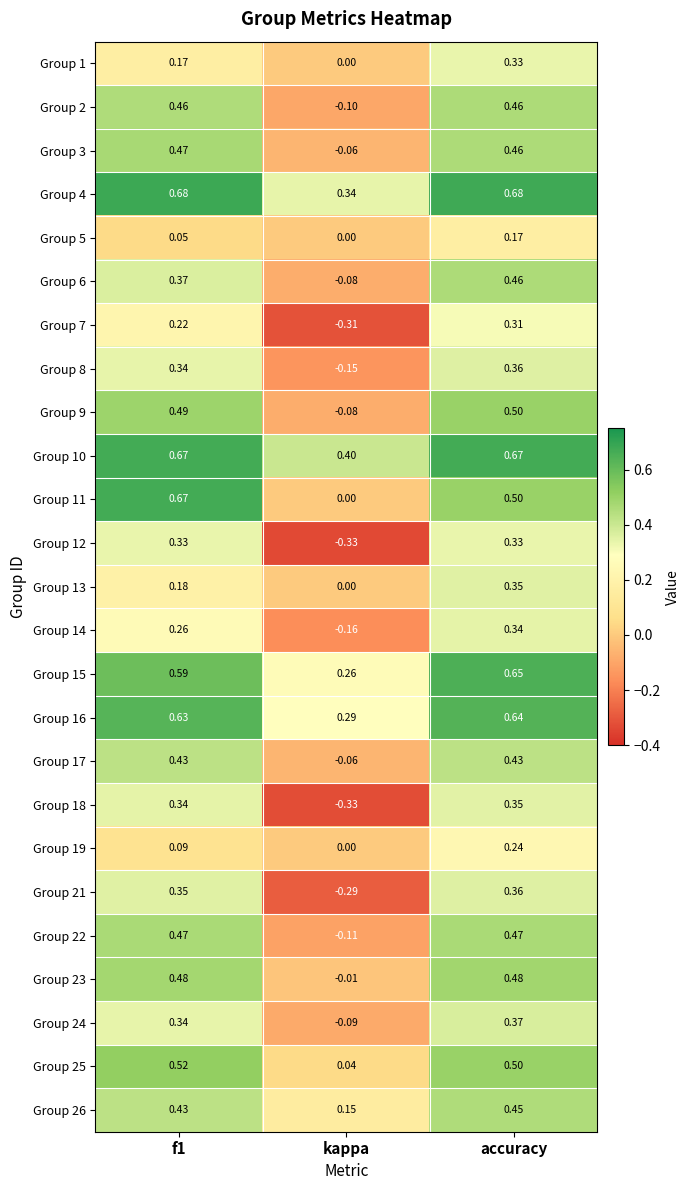

Which series changed the most between kappa and accuracy?

Group 18